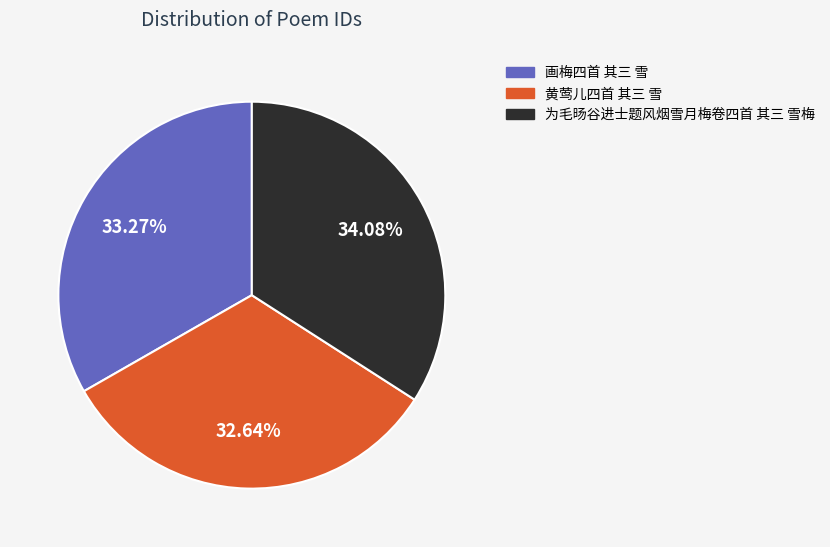

What percentage do 画梅四首 其三 雪 and 黄莺儿四首 其三 雪 together represent?

65.9%